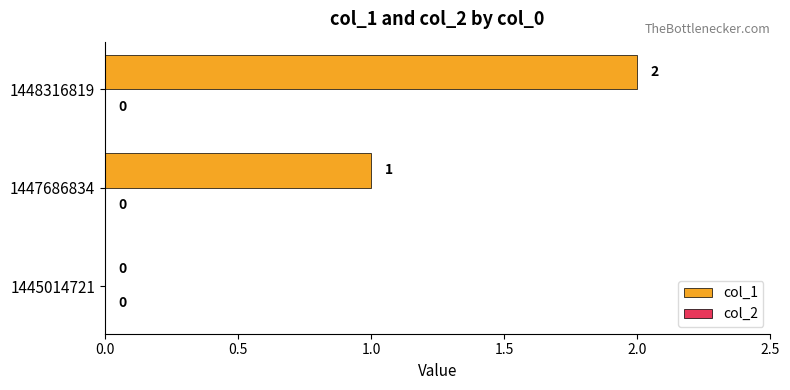

What is the sum of all values?

3